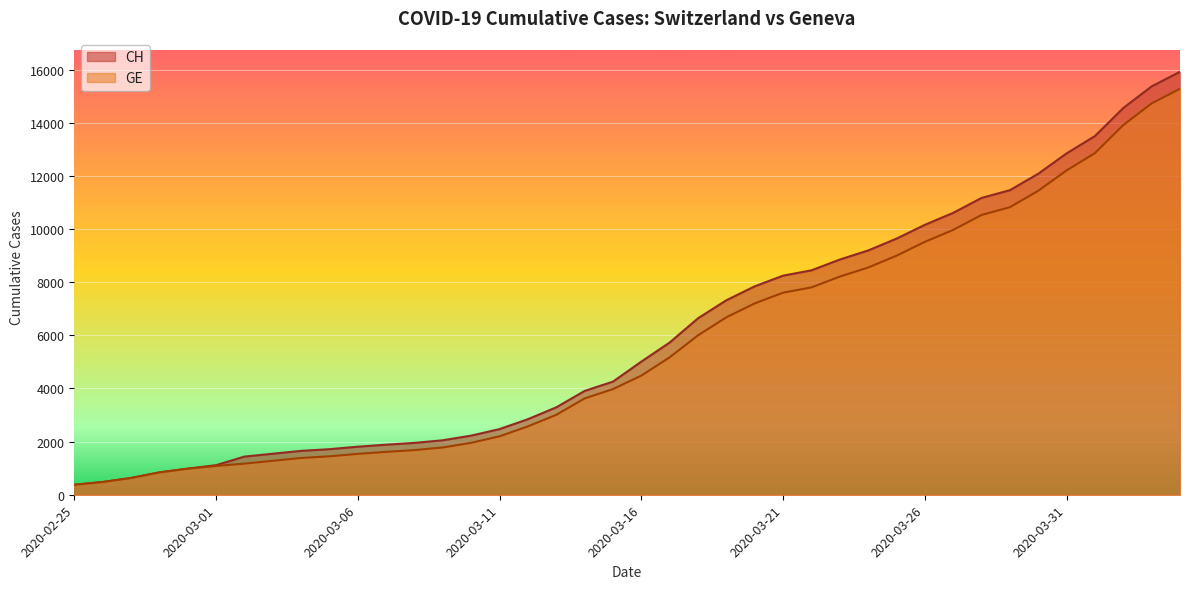

Where is CH nearest to the value 8150?

2020-03-21